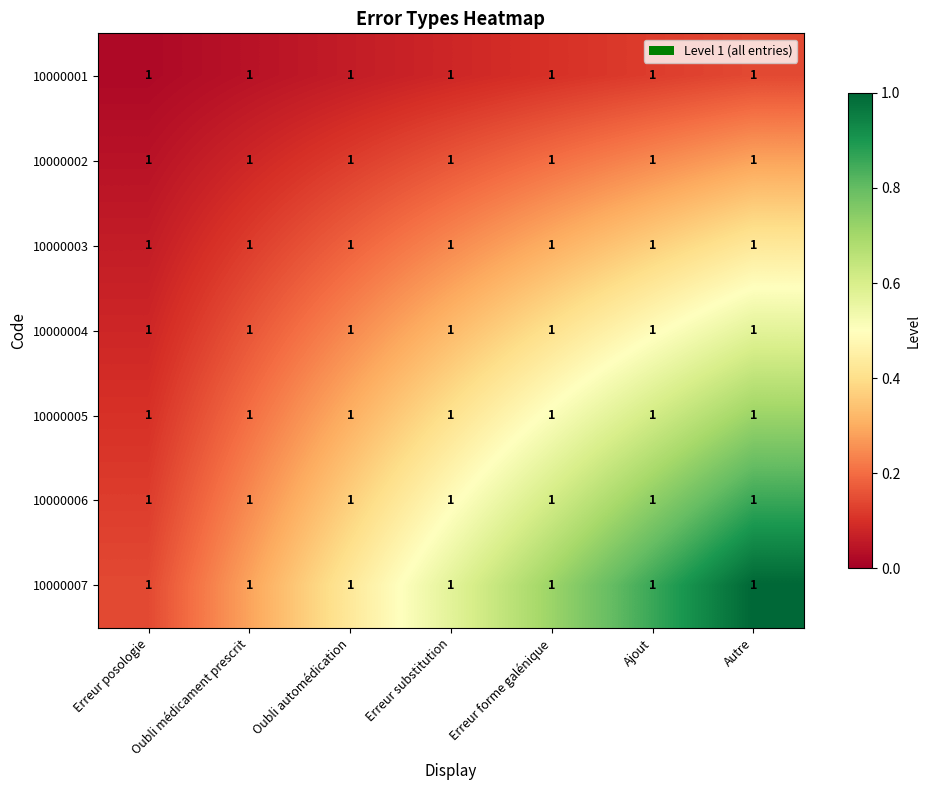

True or false: 10000005 has a value of 0.7 at Erreur forme galénique.

False